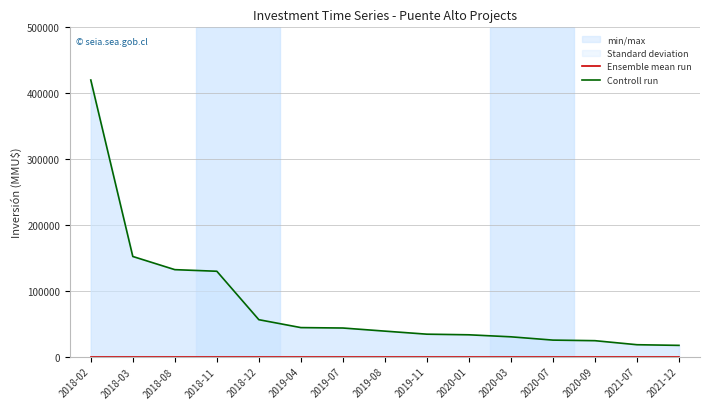

Rank the series by their average value, from lowest to highest.

Ensemble mean run, Controll run